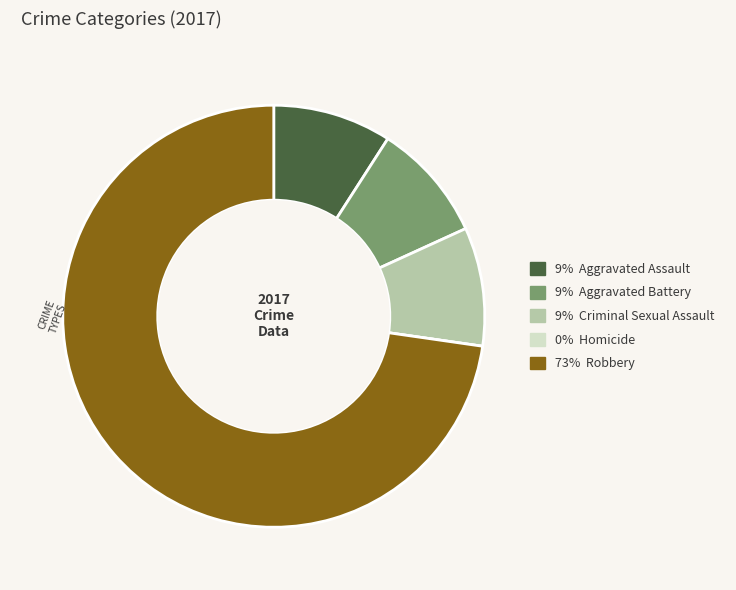

Is there any slice that represents more than half of the pie?

Yes